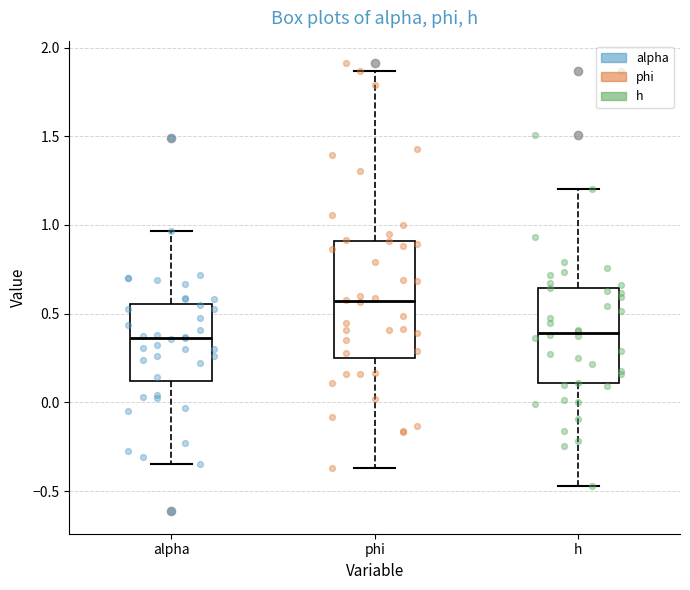

Reading left to right, read every box against the y-axis: the position of its median line, the range the box covers, and the ends of its whiskers. The values are not printed on the chart, so give them approximately, as read against the axis.

alpha: median 0.35, box 0.10 to 0.55, whiskers -0.35 to 0.95
phi: median 0.55, box 0.25 to 0.90, whiskers -0.35 to 1.85
h: median 0.40, box 0.10 to 0.65, whiskers -0.45 to 1.20